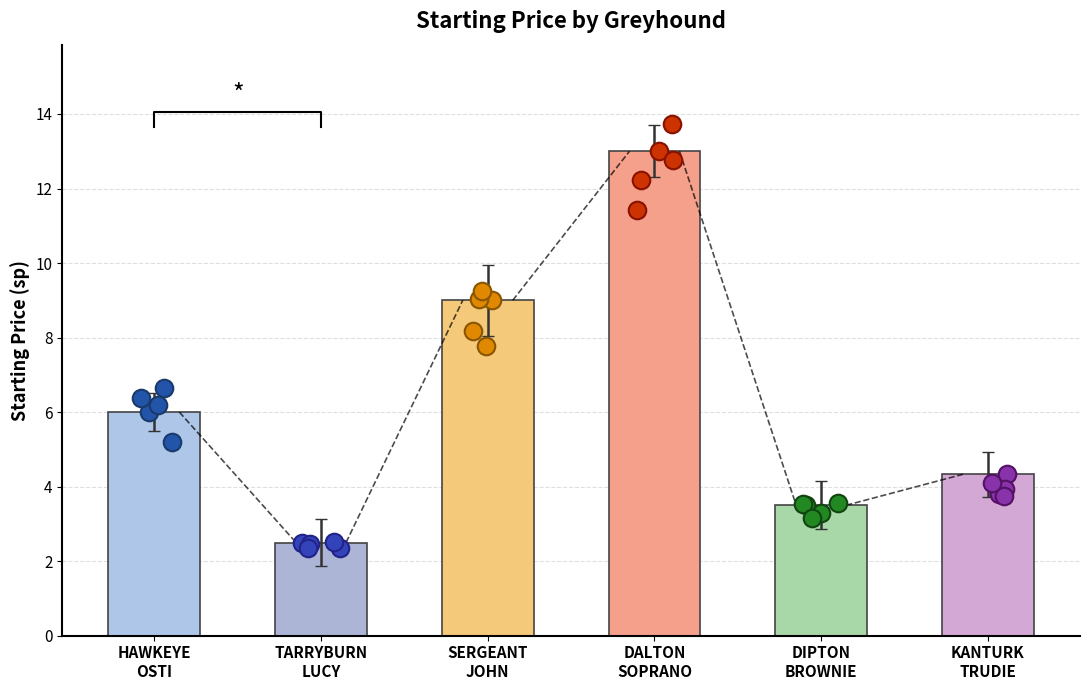

What is the change in value from HAWKEYE
OSTI to DIPTON
BROWNIE?

-2.5